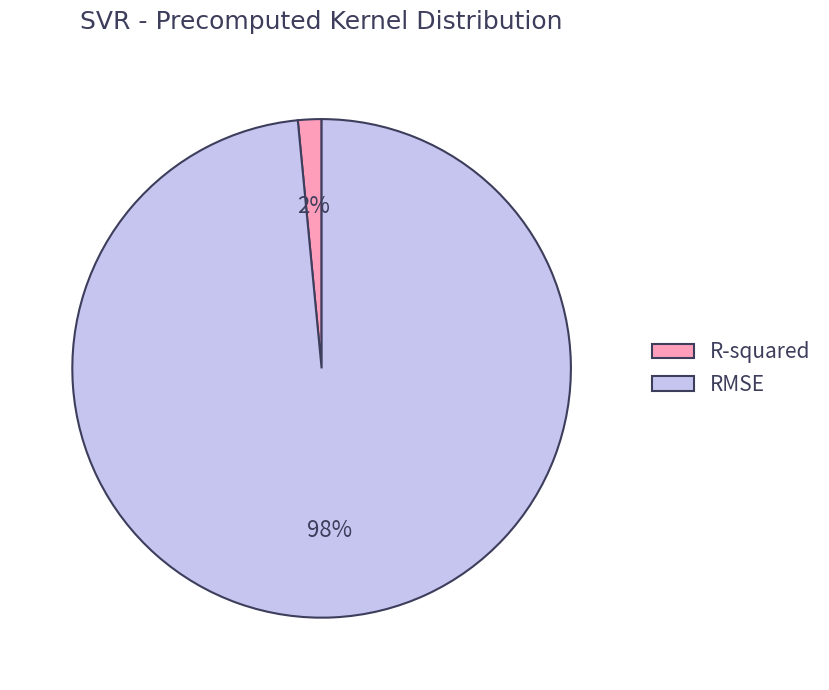

Between R-squared and RMSE, which is larger?

RMSE